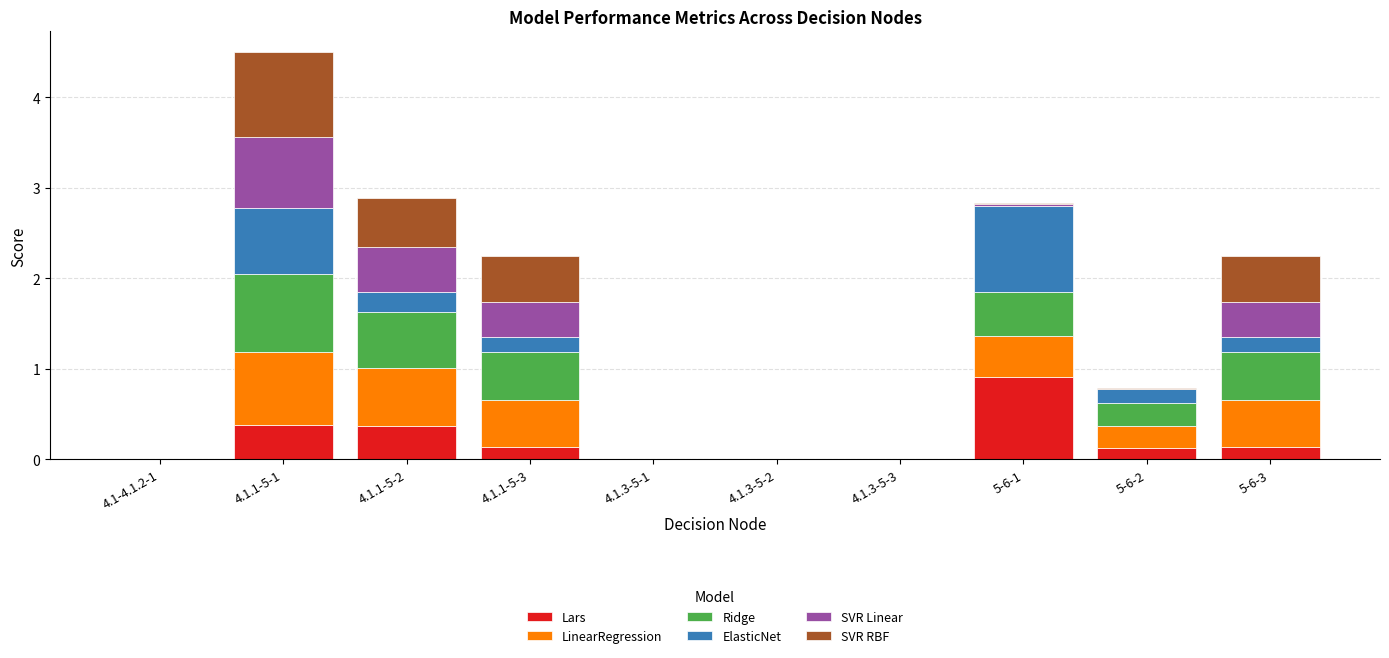

What is the sum of the Lars values at 4.1.1-5-1 and 4.1.1-5-2?

0.8